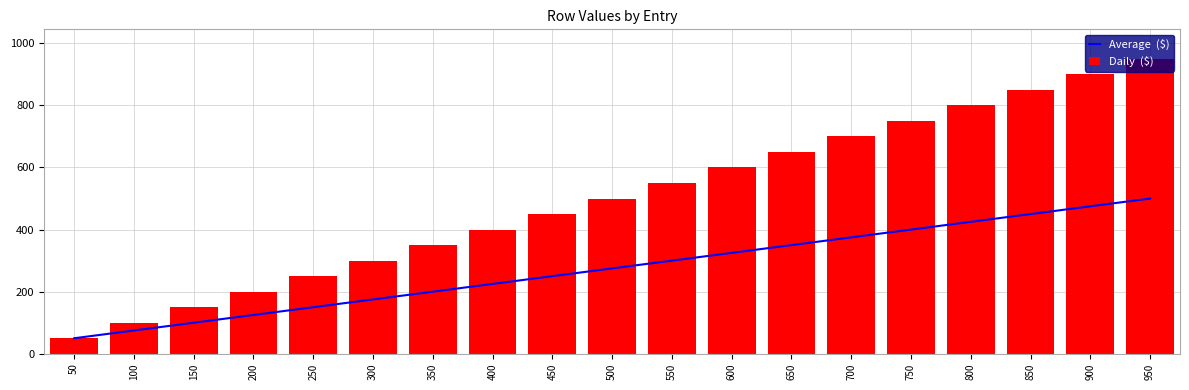

Does the chart contain any negative values?

No